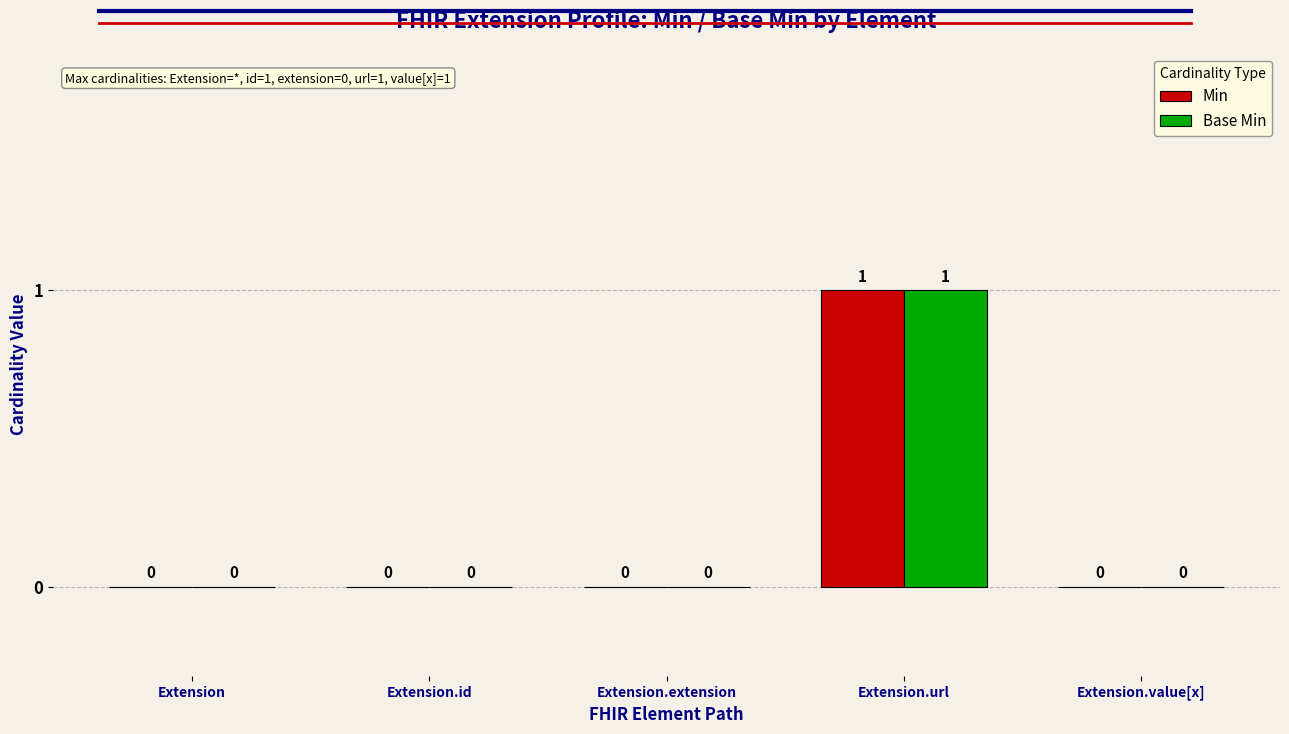

At which category is the sum across all series the highest?

Extension.url